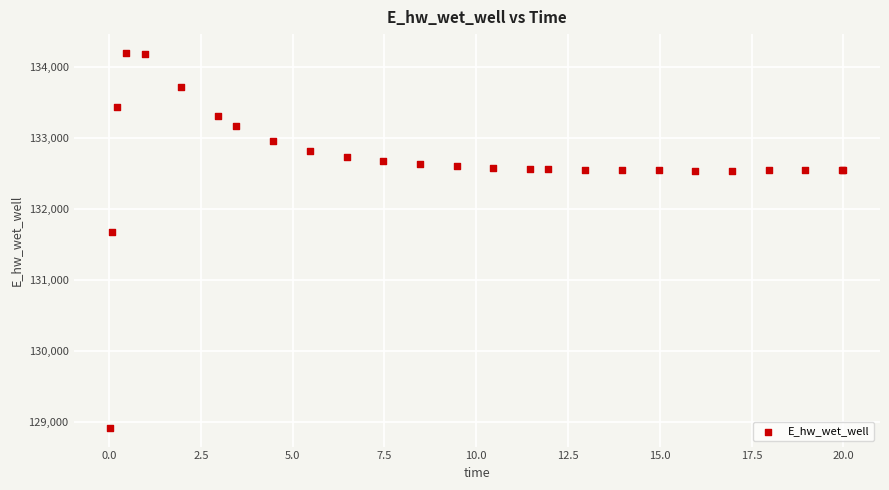

What Y value in the scatter plot is closest to 131558?

131673.0